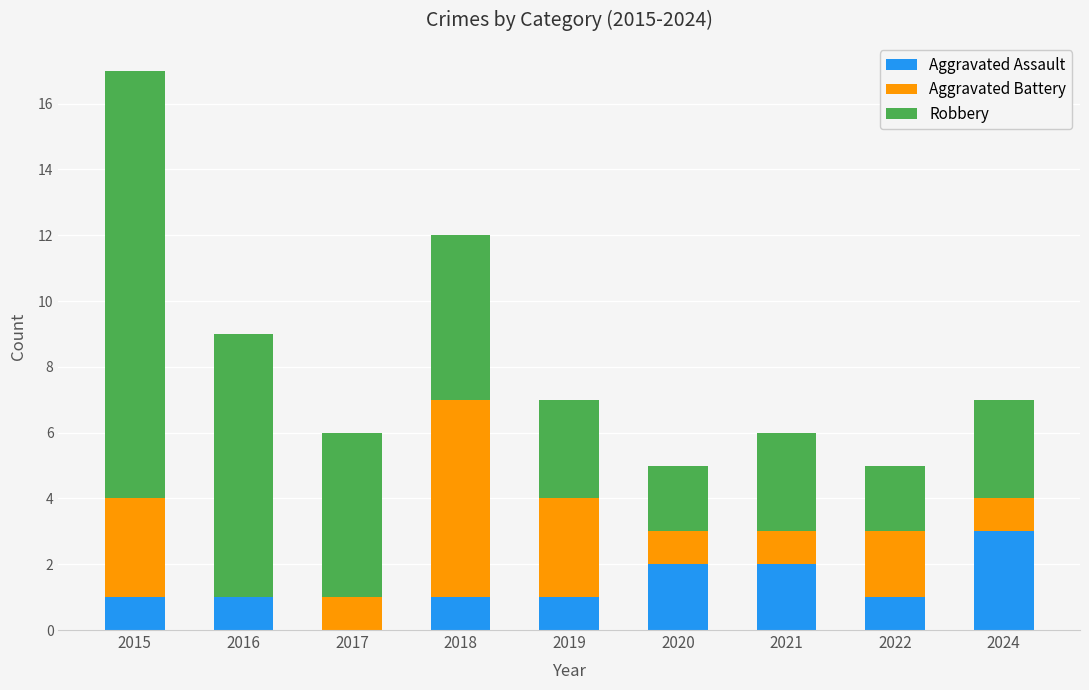

Reading left to right, what are the values for Aggravated Assault?

2015=1	2016=1	2017=0	2018=1	2019=1	2020=2	2021=2	2022=1	2024=3